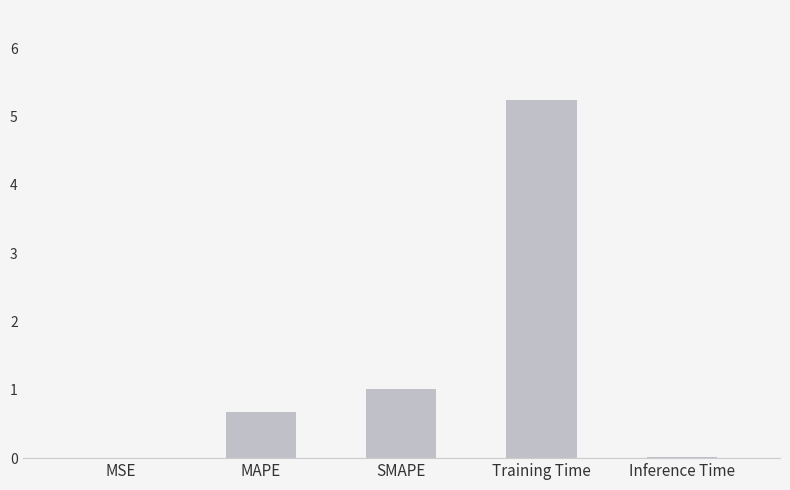

What is the sum of all values?

7.0